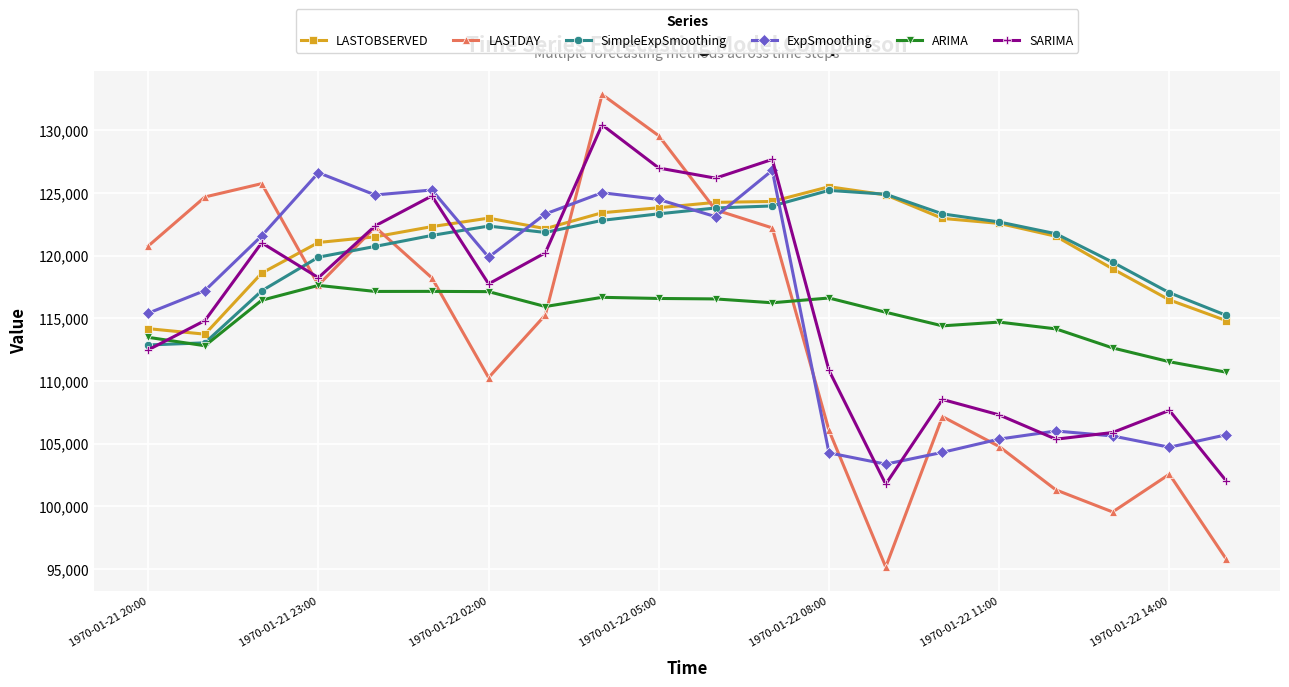

What is the value of the LASTDAY point at the 17th from the left?

101309.0